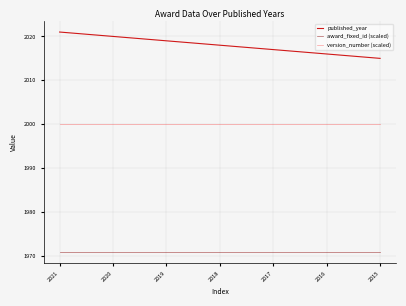

What is the maximum value for version_number (scaled)?

2000